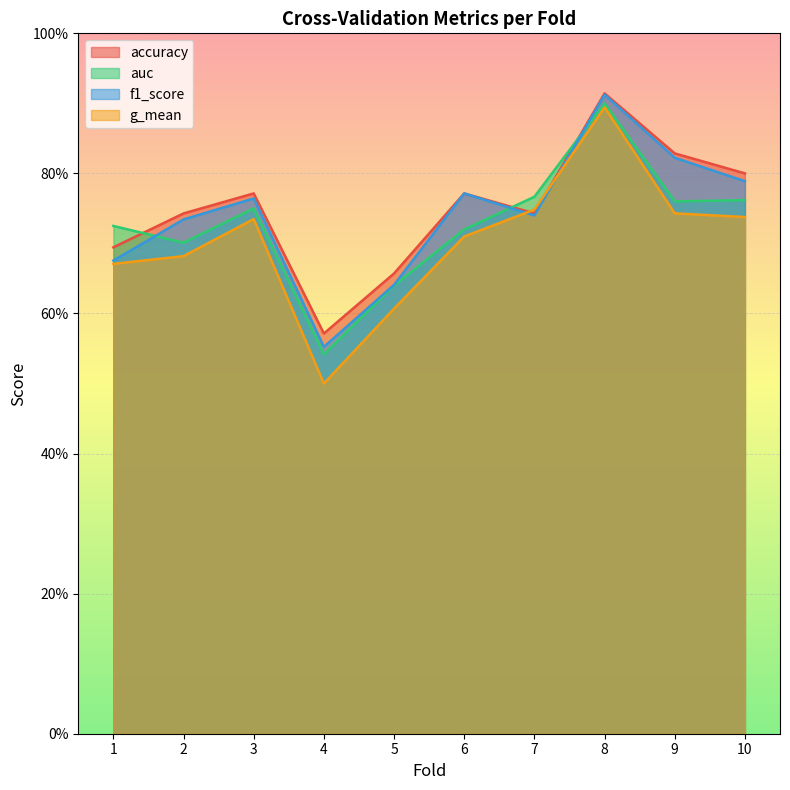

Reading right to left, list all the values displayed in this chart.

accuracy: 0.8	0.8	0.9	0.7	0.8	0.7	0.6	0.8	0.7	0.7
auc: 0.8	0.8	0.9	0.8	0.7	0.6	0.5	0.8	0.7	0.7
f1_score: 0.8	0.8	0.9	0.7	0.8	0.6	0.6	0.8	0.7	0.7
g_mean: 0.7	0.7	0.9	0.7	0.7	0.6	0.5	0.7	0.7	0.7